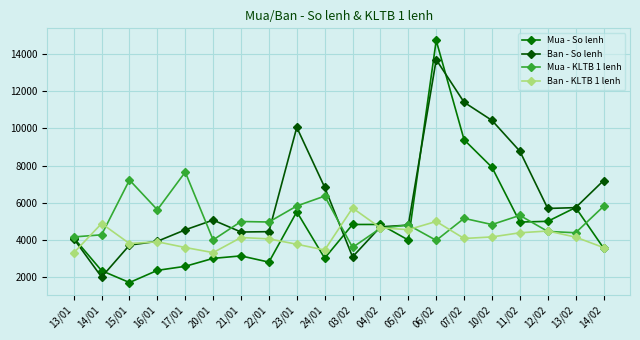

How many lines are shown in the chart?

4